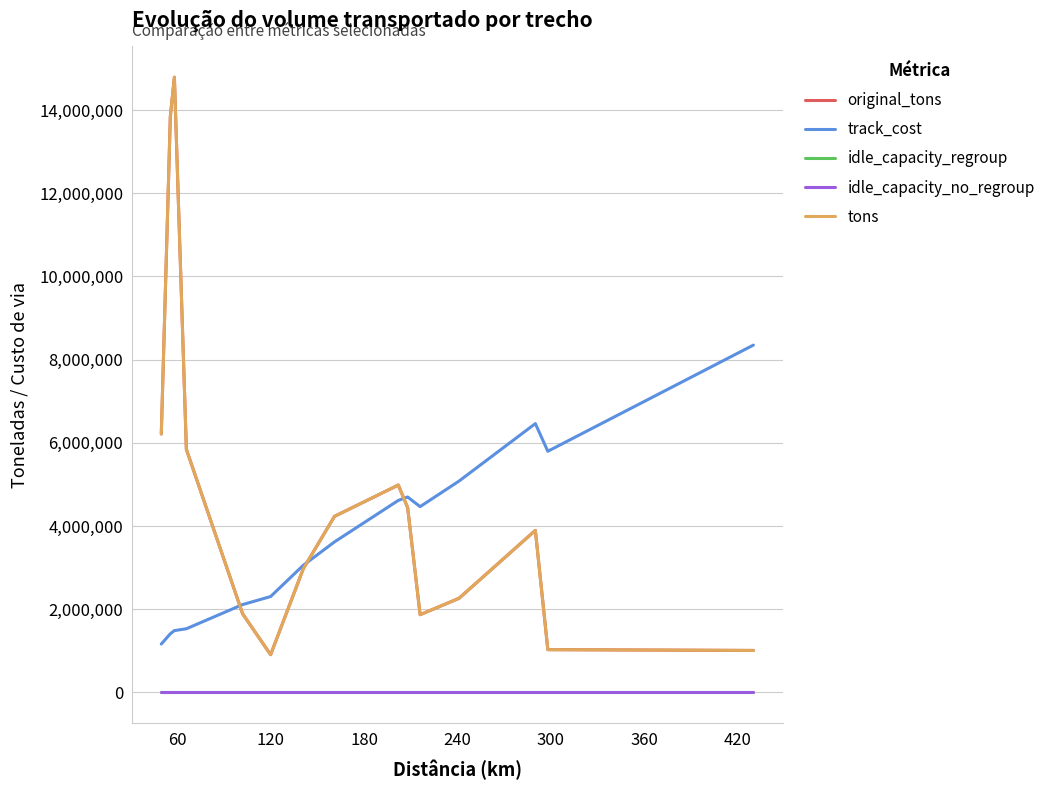

Is this an area chart (filled region under the line)?

No